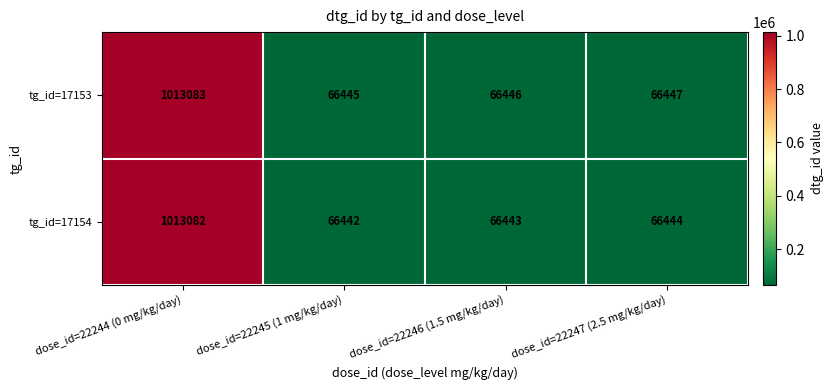

Rank the series at dose_id=22247 (2.5 mg/kg/day) from lowest to highest value.

tg_id=17154, tg_id=17153